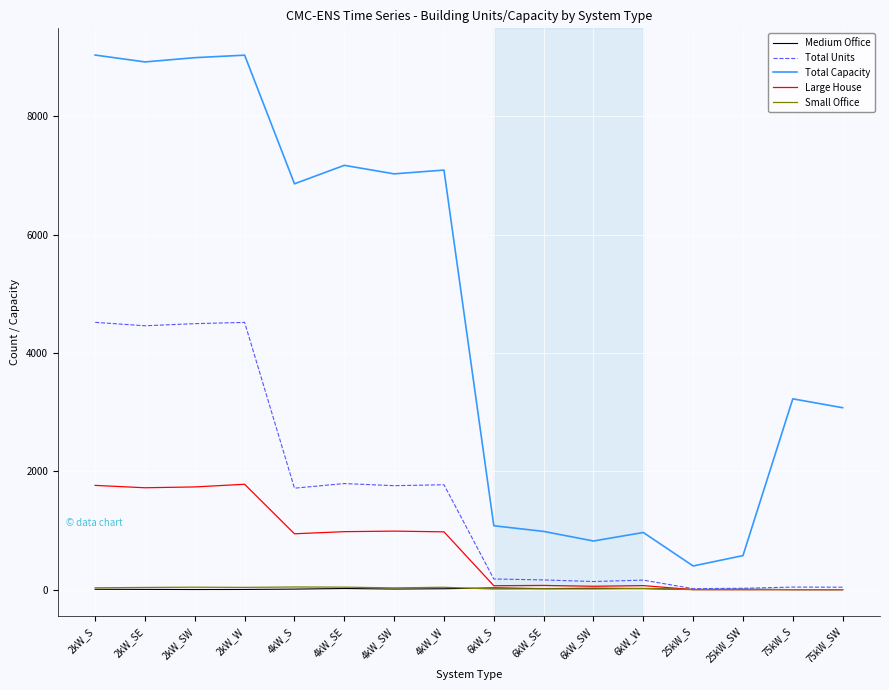

What is the lowest value of the Total Capacity series?

400